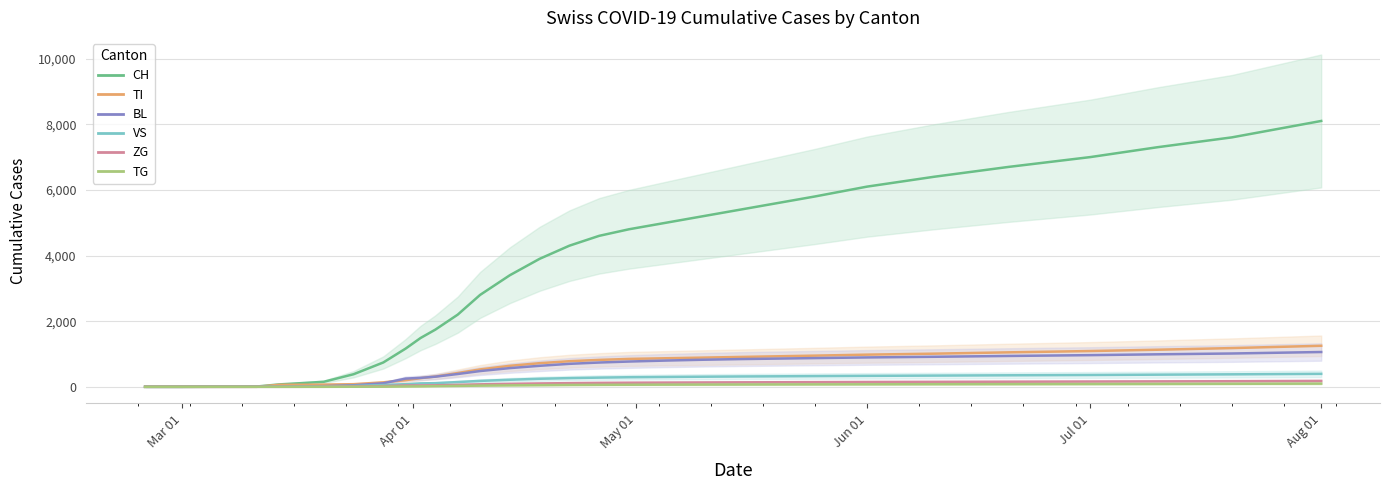

What is the sum of all TG values?

1339